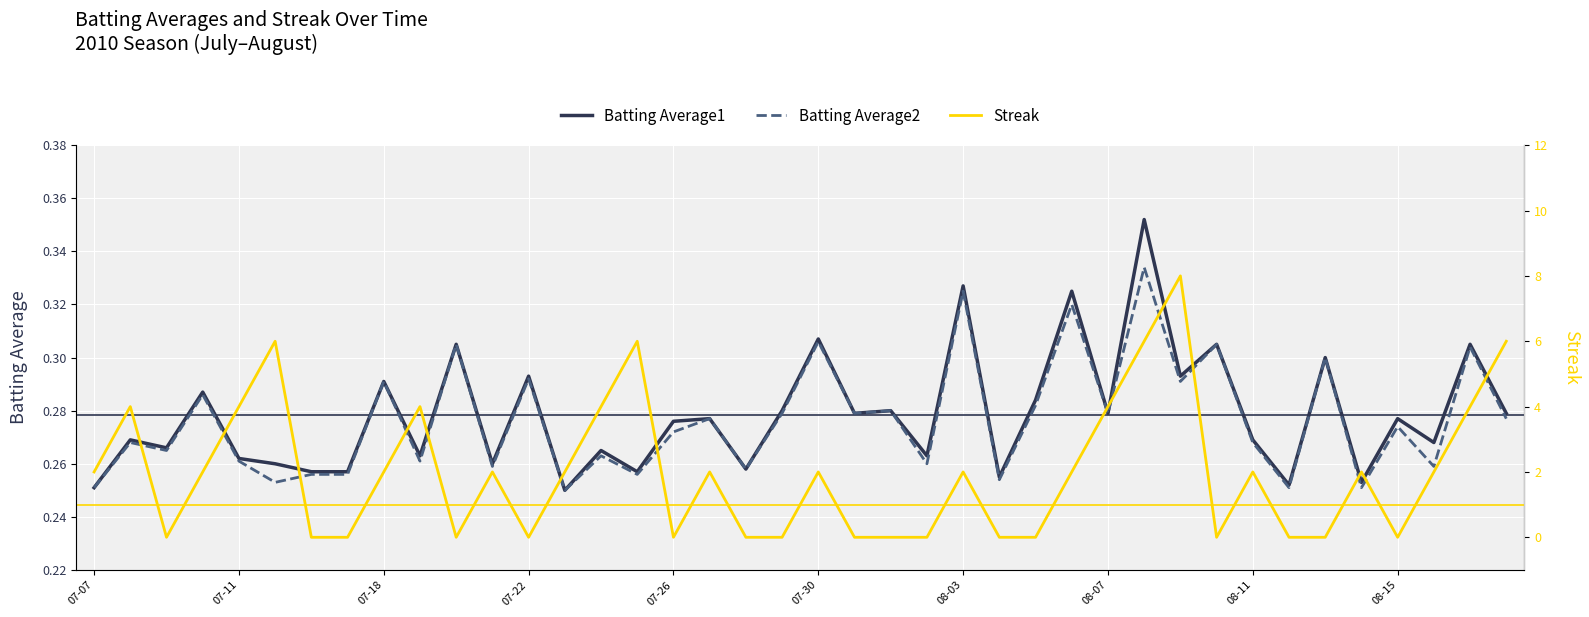

Reading left to right, list all the values displayed in this chart.

Batting Average1: 0.3	0.3	0.3	0.3	0.3	0.3	0.3	0.3	0.3	0.3	0.3	0.3	0.3	0.2	0.3	0.3	0.3	0.3	0.3	0.3	0.3	0.3	0.3	0.3	0.3	0.3	0.3	0.3	0.3	0.4	0.3	0.3	0.3	0.3	0.3	0.3	0.3	0.3	0.3	0.3
Batting Average2: 0.3	0.3	0.3	0.3	0.3	0.3	0.3	0.3	0.3	0.3	0.3	0.3	0.3	0.2	0.3	0.3	0.3	0.3	0.3	0.3	0.3	0.3	0.3	0.3	0.3	0.3	0.3	0.3	0.3	0.3	0.3	0.3	0.3	0.3	0.3	0.3	0.3	0.3	0.3	0.3
Streak: 2.0	4.0	0.0	2.0	4.0	6.0	0.0	0.0	2.0	4.0	0.0	2.0	0.0	2.0	4.0	6.0	0.0	2.0	0.0	0.0	2.0	0.0	0.0	0.0	2.0	0.0	0.0	2.0	4.0	6.0	8.0	0.0	2.0	0.0	0.0	2.0	0.0	2.0	4.0	6.0